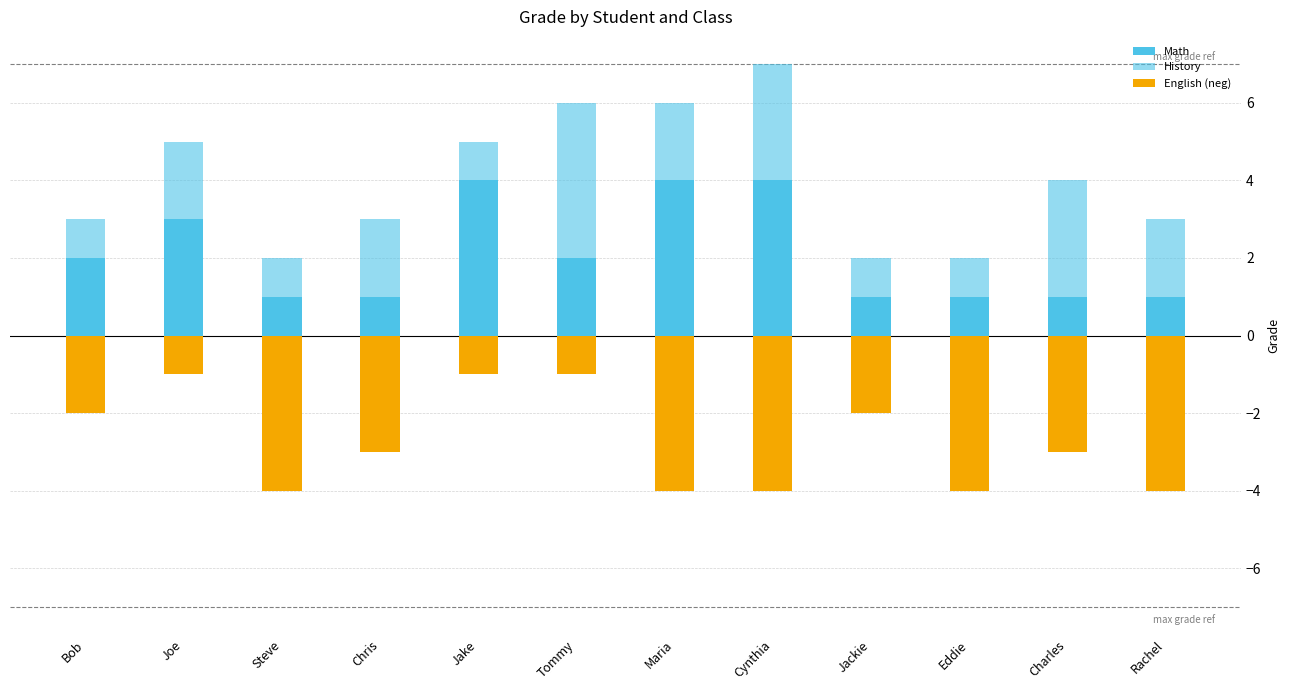

Is it true that Math equals 4 at Jake?

True